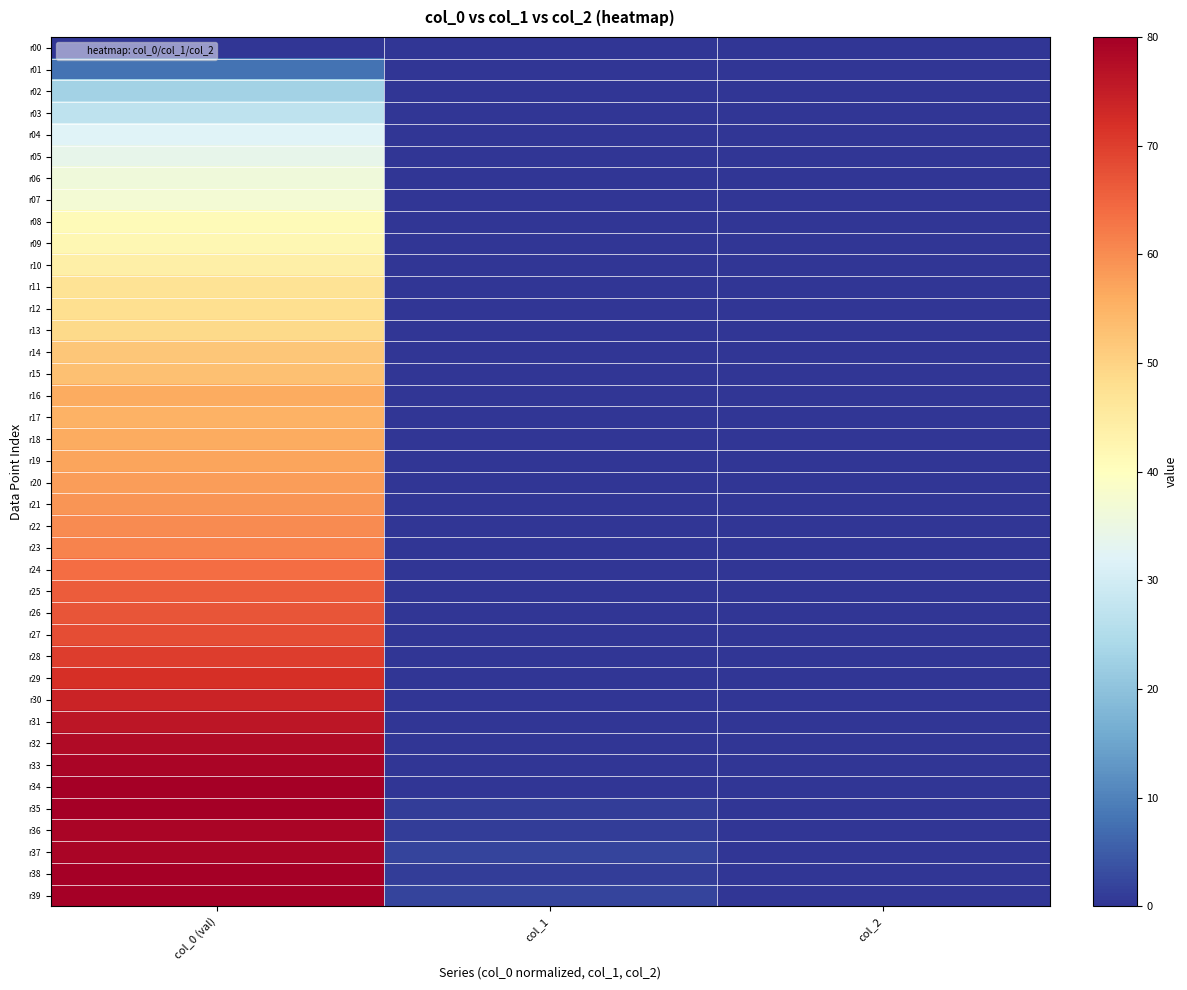

Reading right to left, transcribe all the data shown in this chart.

r00: col_2=0	col_1=0	col_0 (val)=0
r01: col_2=0	col_1=0	col_0 (val)=8
r02: col_2=0	col_1=0	col_0 (val)=23
r03: col_2=0	col_1=0	col_0 (val)=27
r04: col_2=0	col_1=0	col_0 (val)=32
r05: col_2=0	col_1=0	col_0 (val)=34
r06: col_2=0	col_1=0	col_0 (val)=36
r07: col_2=0	col_1=0	col_0 (val)=37
r08: col_2=0	col_1=0	col_0 (val)=41
r09: col_2=0	col_1=0	col_0 (val)=42
r10: col_2=0	col_1=0	col_0 (val)=44
r11: col_2=0	col_1=0	col_0 (val)=47
r12: col_2=0	col_1=0	col_0 (val)=48
r13: col_2=0	col_1=0	col_0 (val)=49
r14: col_2=0	col_1=0	col_0 (val)=52
r15: col_2=0	col_1=0	col_0 (val)=53
r16: col_2=0	col_1=0	col_0 (val)=56
r17: col_2=0	col_1=0	col_0 (val)=55
r18: col_2=0	col_1=0	col_0 (val)=56
r19: col_2=0	col_1=0	col_0 (val)=57
r20: col_2=0	col_1=0	col_0 (val)=58
r21: col_2=0	col_1=0	col_0 (val)=59
r22: col_2=0	col_1=0	col_0 (val)=60
r23: col_2=0	col_1=0	col_0 (val)=61
r24: col_2=0	col_1=0	col_0 (val)=64
r25: col_2=0	col_1=0	col_0 (val)=66
r26: col_2=0	col_1=0	col_0 (val)=67
r27: col_2=0	col_1=0	col_0 (val)=68
r28: col_2=0	col_1=0	col_0 (val)=70
r29: col_2=0	col_1=0	col_0 (val)=72
r30: col_2=0	col_1=0	col_0 (val)=74
r31: col_2=0	col_1=0	col_0 (val)=76
r32: col_2=0	col_1=0	col_0 (val)=78
r33: col_2=0	col_1=0	col_0 (val)=79
r34: col_2=0	col_1=0	col_0 (val)=80
r35: col_2=0	col_1=1	col_0 (val)=80
r36: col_2=0	col_1=1	col_0 (val)=79
r37: col_2=0	col_1=2	col_0 (val)=79
r38: col_2=0	col_1=1	col_0 (val)=80
r39: col_2=0	col_1=2	col_0 (val)=80